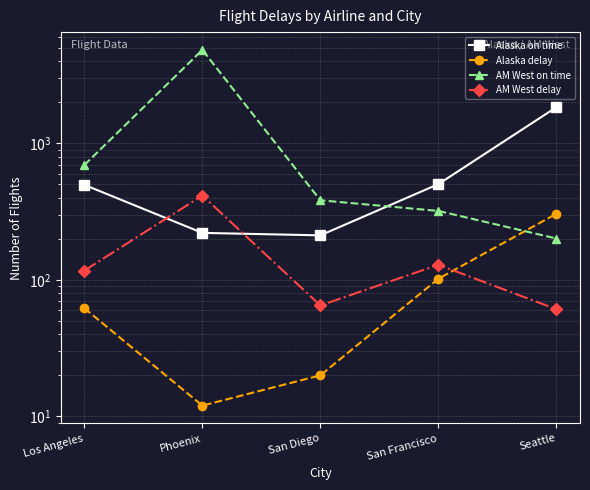

What is the difference between the second highest and minimum values in the Alaska on time series?

291